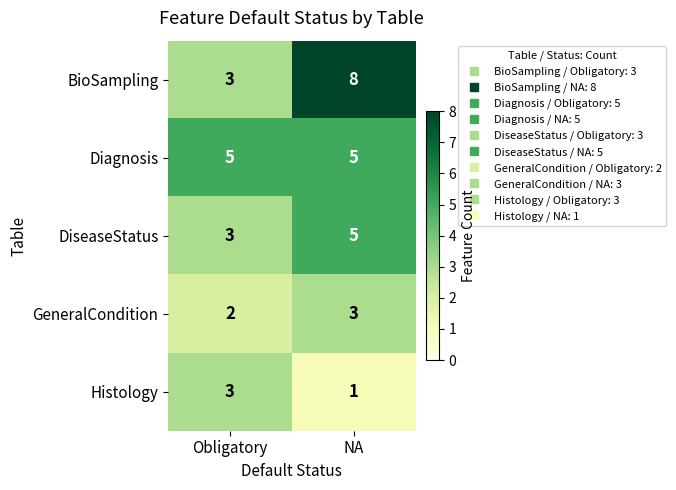

Which label corresponds to the smallest value in the chart?

NA